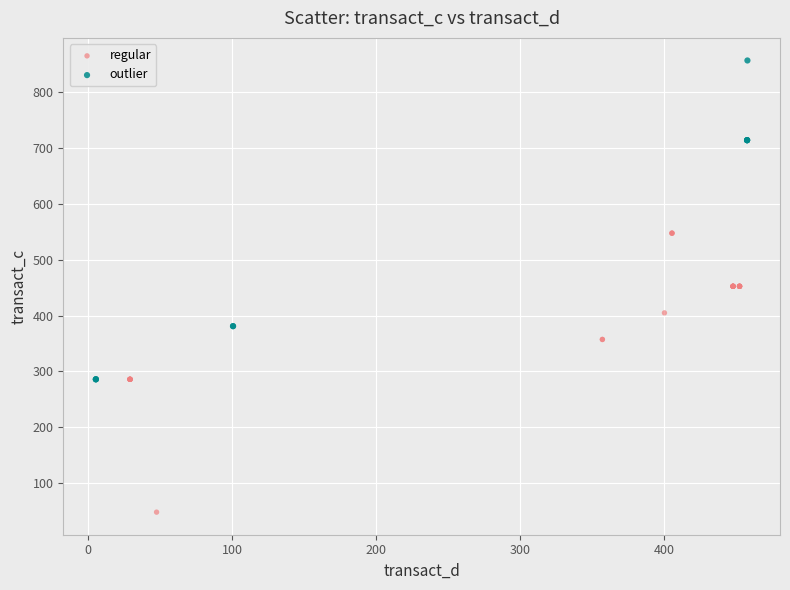

Which series contains the highest Y value?

outlier